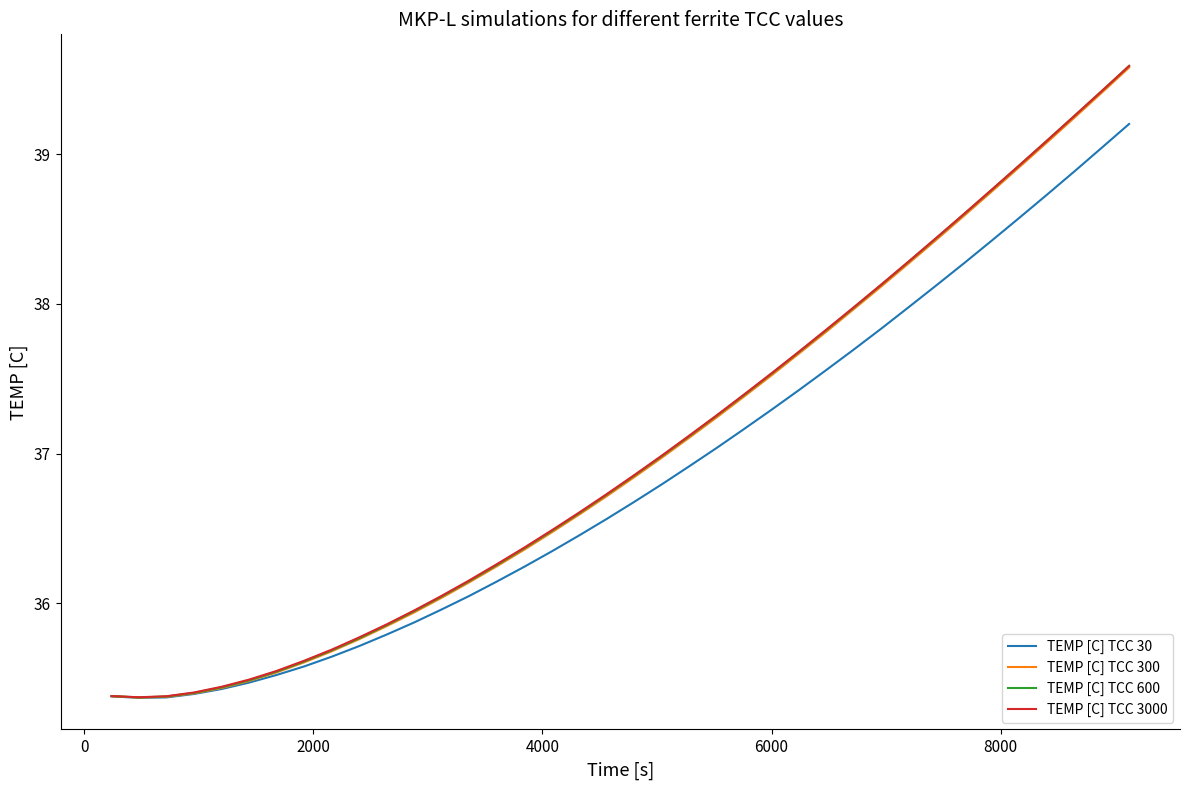

What is the smallest value displayed?

35.4